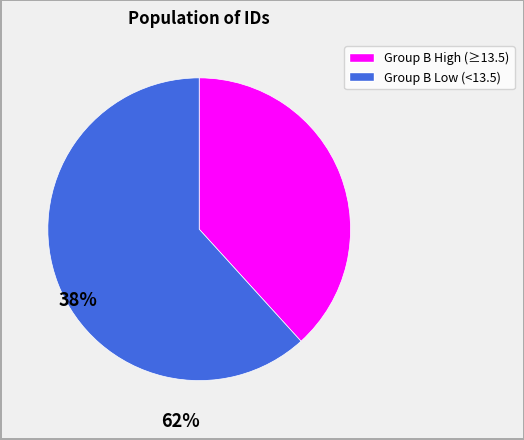

Does any single category account for the majority?

Yes